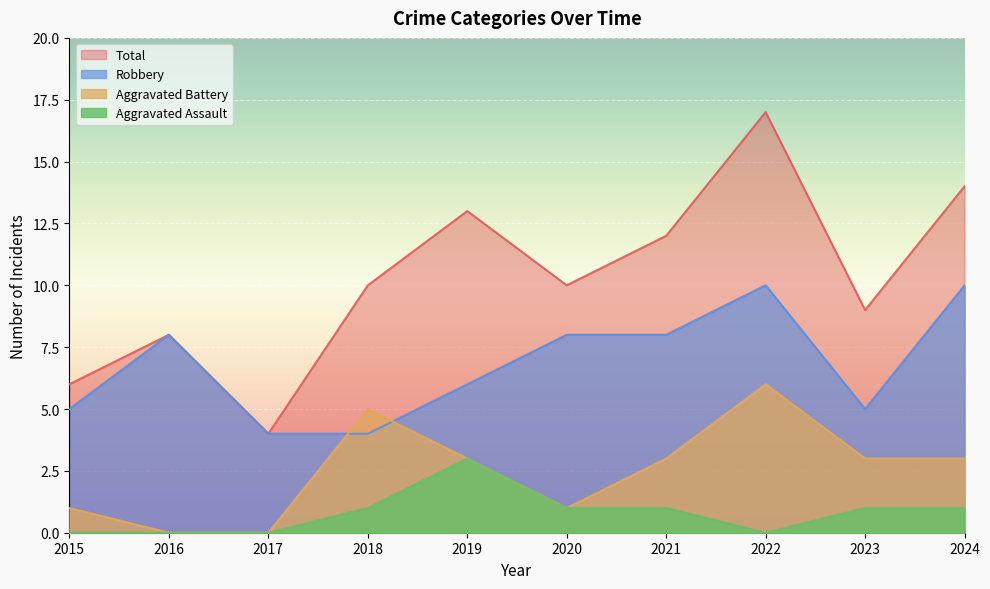

How many lines are shown in the chart?

4